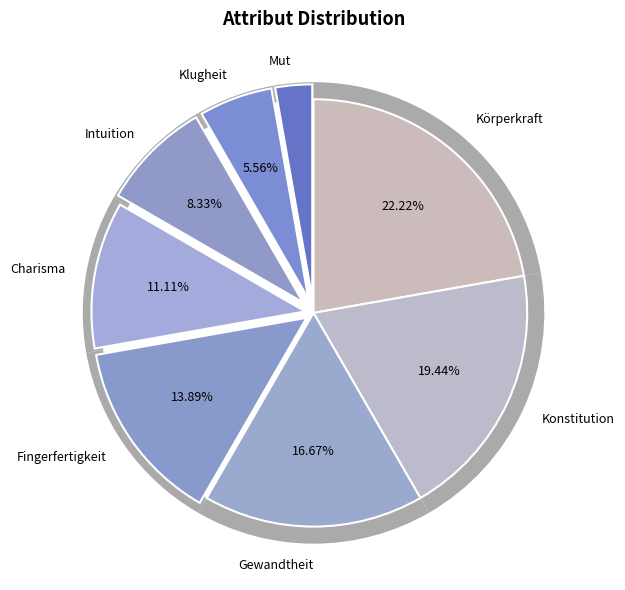

Is it true that Charisma is 11% of the pie?

True